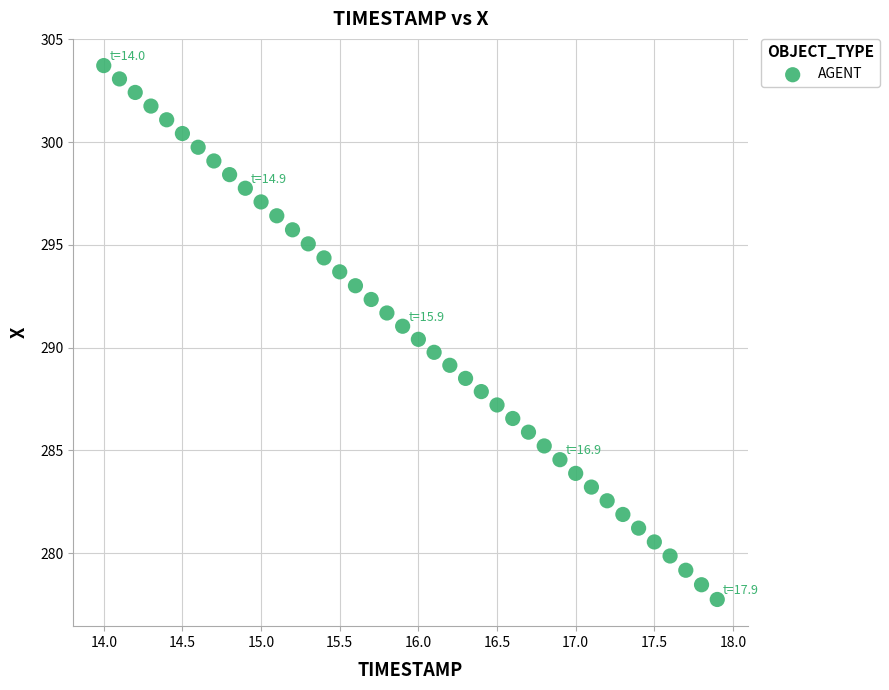

What is the range of X values (max minus min)?

3.9